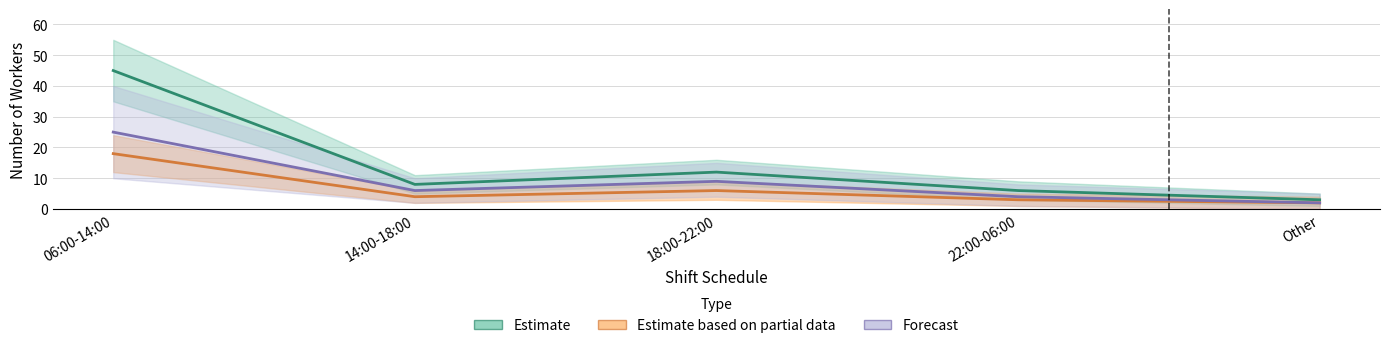

Rank the categories by Estimate based on partial data value from highest to lowest.

06:00-14:00, 18:00-22:00, 14:00-18:00, 22:00-06:00, Other